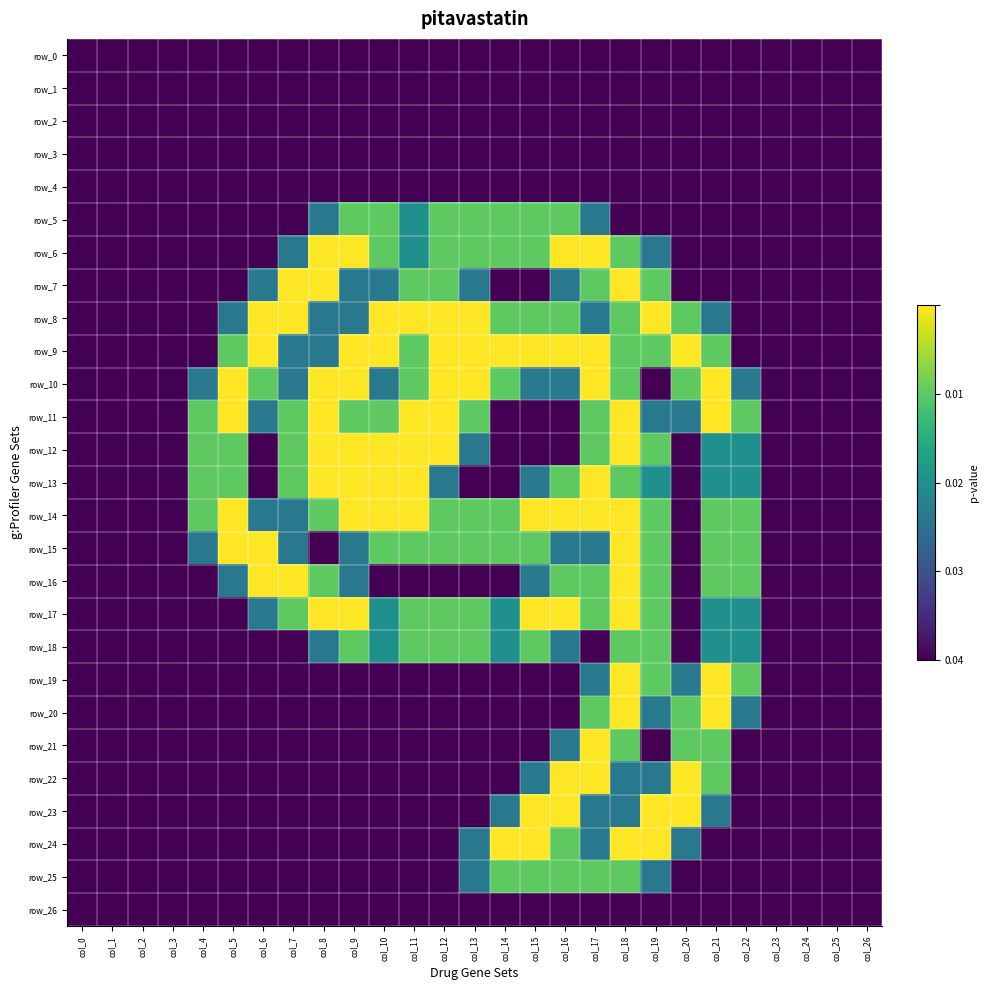

At which category is the sum across all series the highest?

col_18